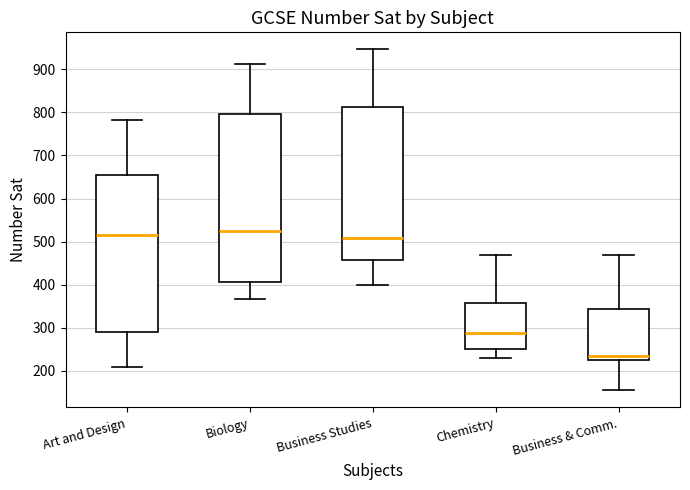

Reading left to right, transcribe this box plot: for each box, give where its median line is, the range the box spans, and where its two whiskers end, as read against the y-axis. The values are not printed on the chart, so give them approximately, as read against the axis.

Art and Design: median 520, box 290 to 650, whiskers 210 to 780
Biology: median 530, box 410 to 800, whiskers 370 to 910
Business Studies: median 510, box 460 to 810, whiskers 400 to 950
Chemistry: median 290, box 250 to 360, whiskers 230 to 470
Business & Comm.: median 230 (just above the box's lower edge), box 230 to 340, whiskers 160 to 470